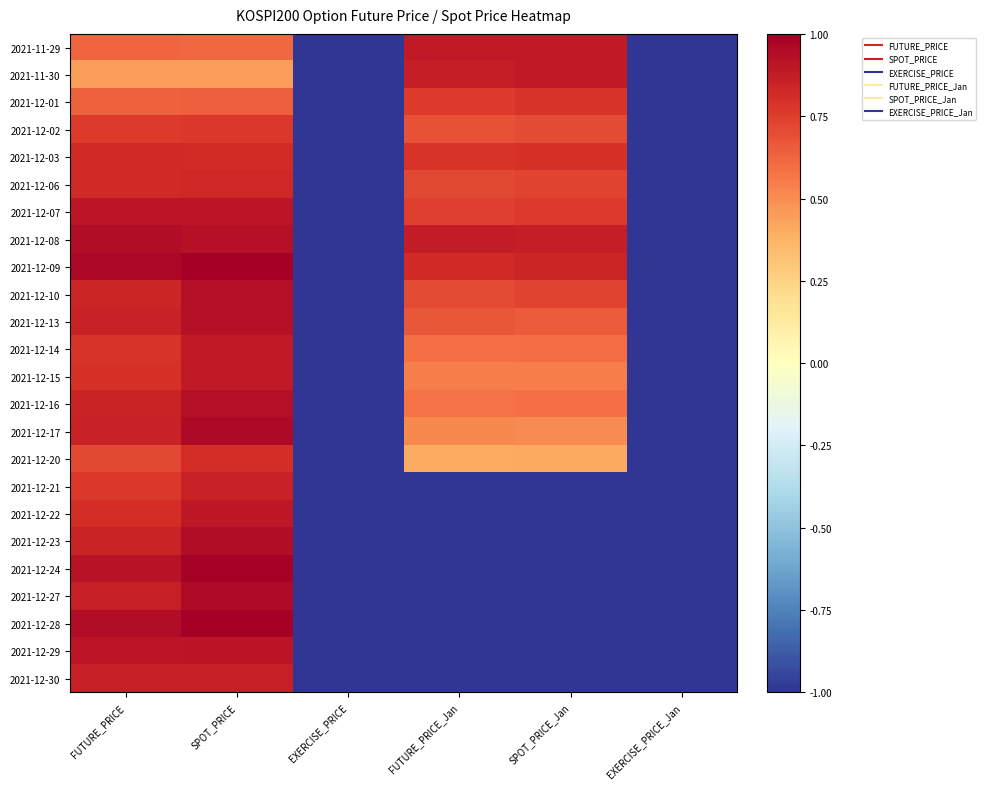

Which category has the lowest value across all series?

EXERCISE_PRICE